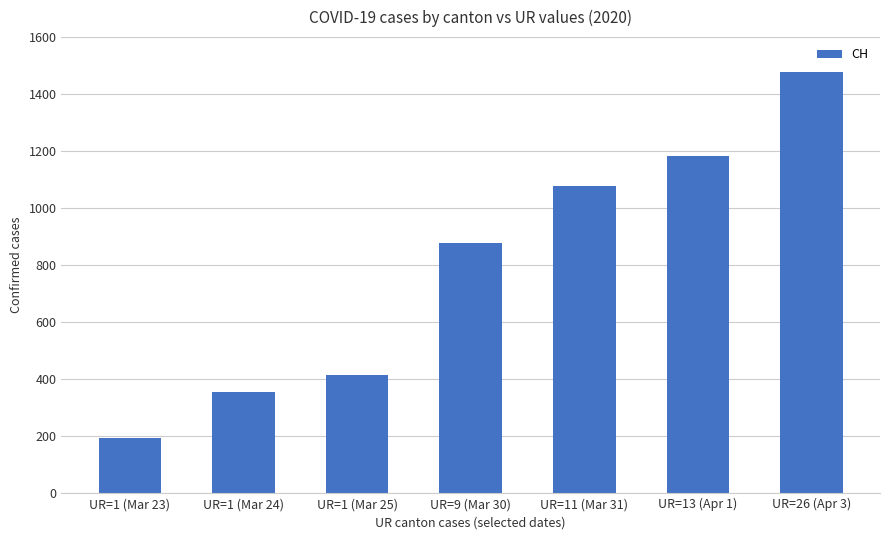

What is the minimum value shown in the chart?

194